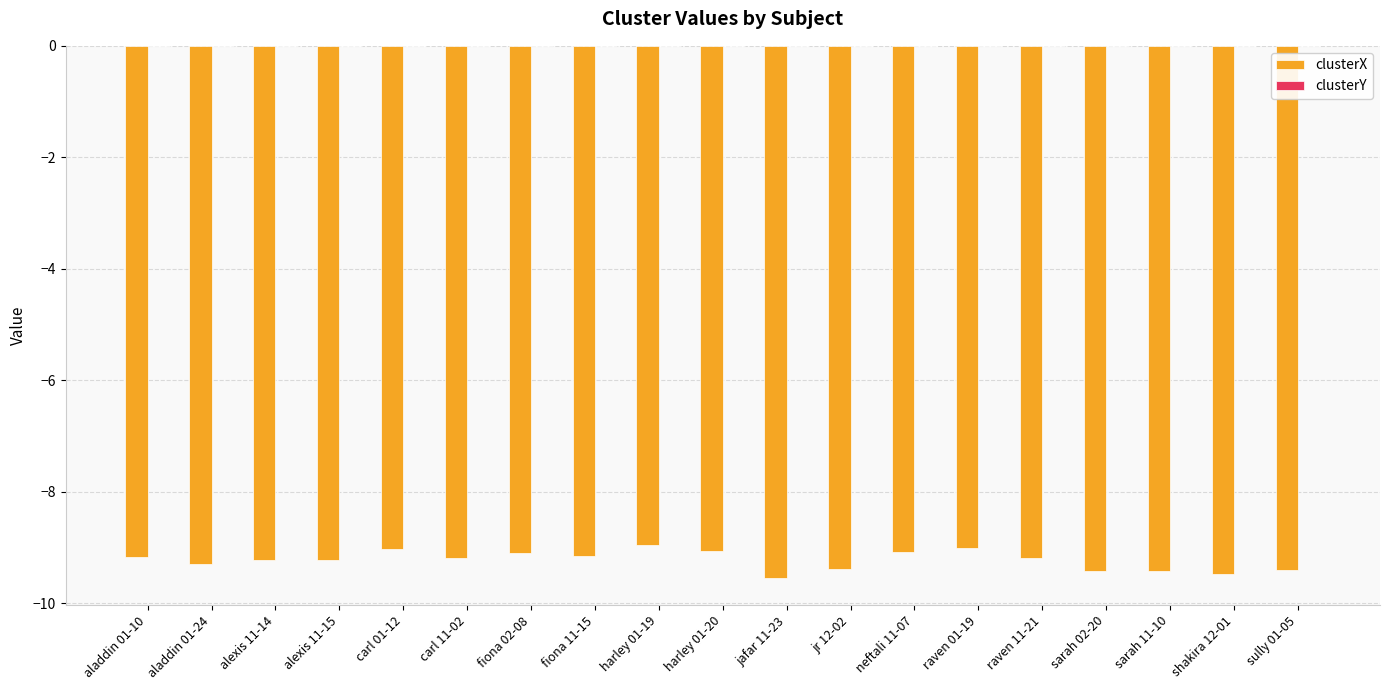

The clusterX series shows -9.6 at jafar 11-23. True or false?

True